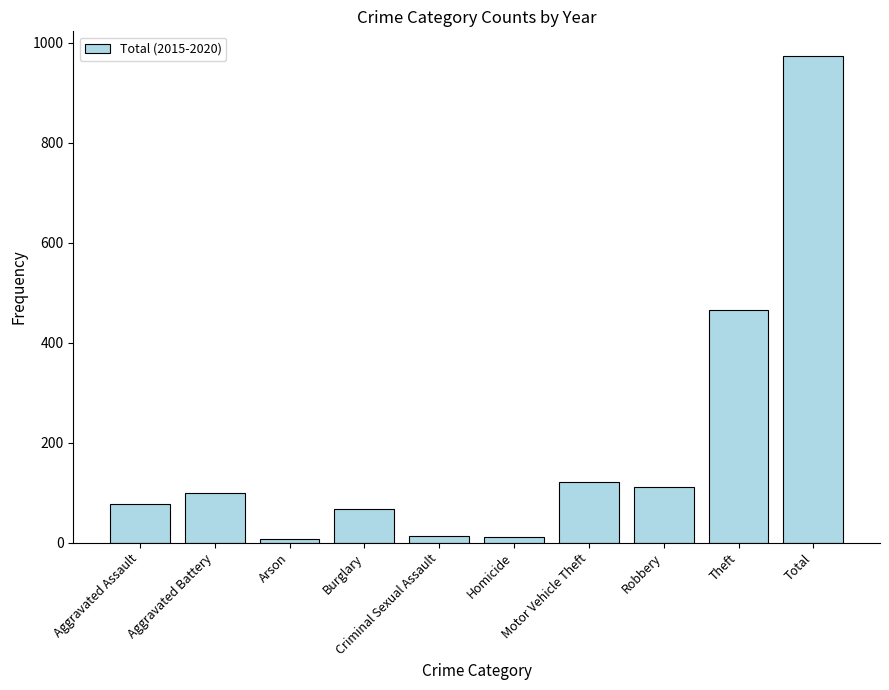

The chart shows a value of 194 at Robbery. True or false?

False